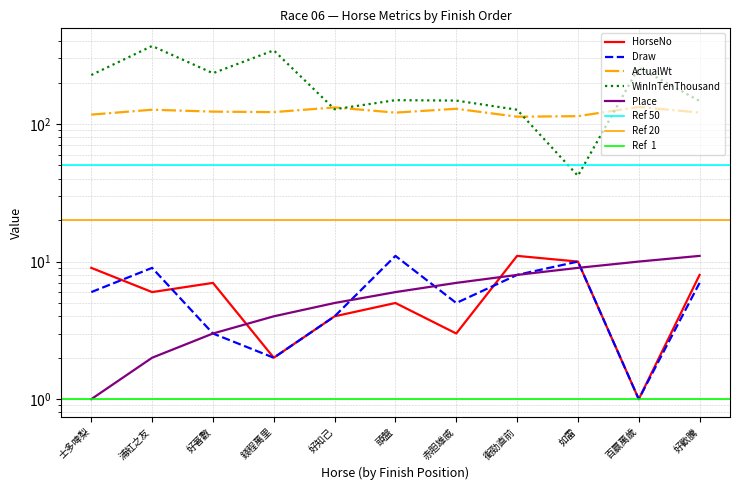

True or false: Draw and ActualWt intersect in this chart.

False